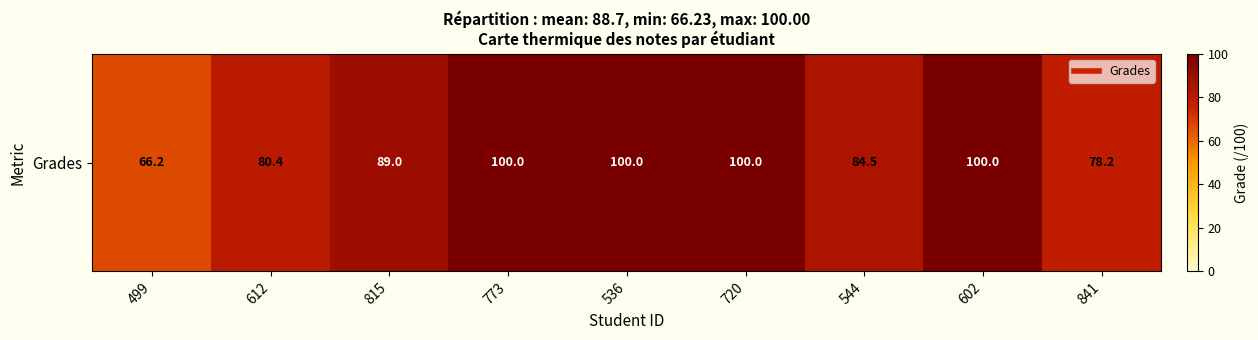

What is the change in value from 612 to 720?

+19.6